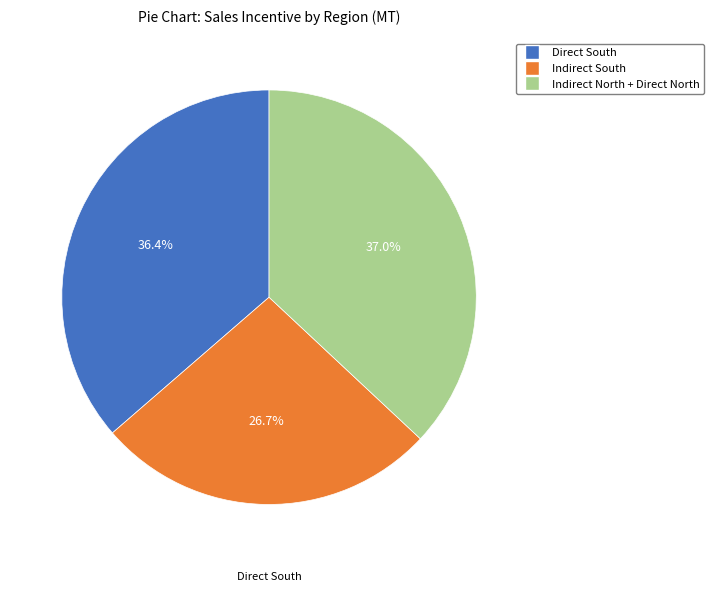

Is there a majority slice in this chart?

No